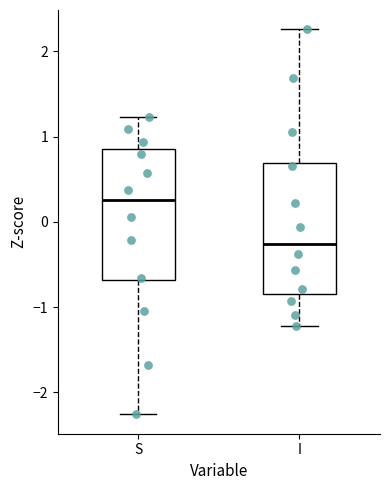

Reading left to right, read every box against the y-axis: the position of its median line, the range the box covers, and the ends of its whiskers. The values are not printed on the chart, so give them approximately, as read against the axis.

S: median 0.3, box -0.7 to 0.9, whiskers -2.3 to 1.2
I: median -0.3, box -0.9 to 0.7, whiskers -1.2 to 2.3